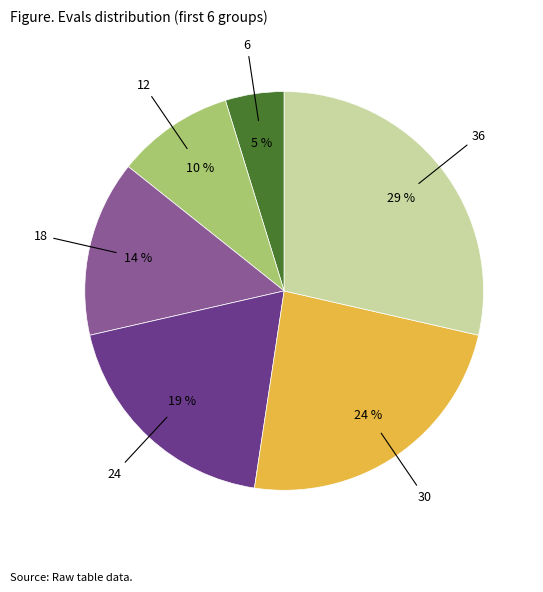

Is there any slice that represents more than half of the pie?

No